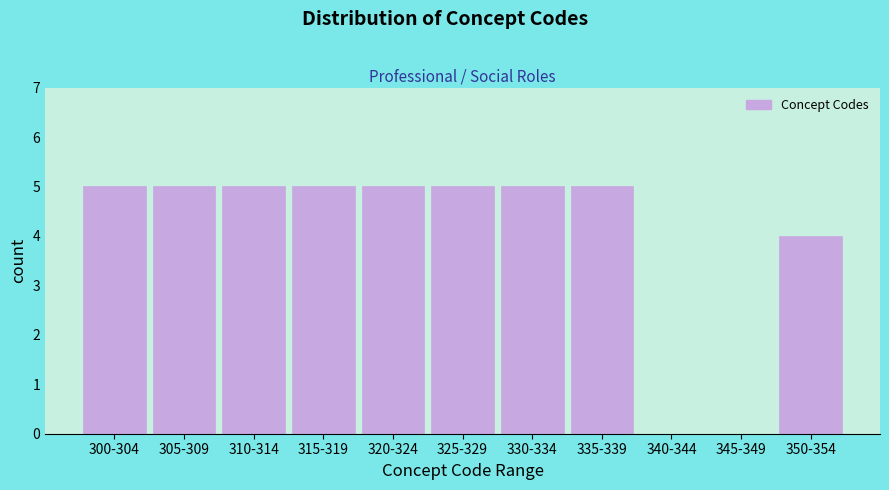

Reading left to right, what are all the values shown in this chart?

300-304=5	305-309=5	310-314=5	315-319=5	320-324=5	325-329=5	330-334=5	335-339=5	340-344=0	345-349=0	350-354=4